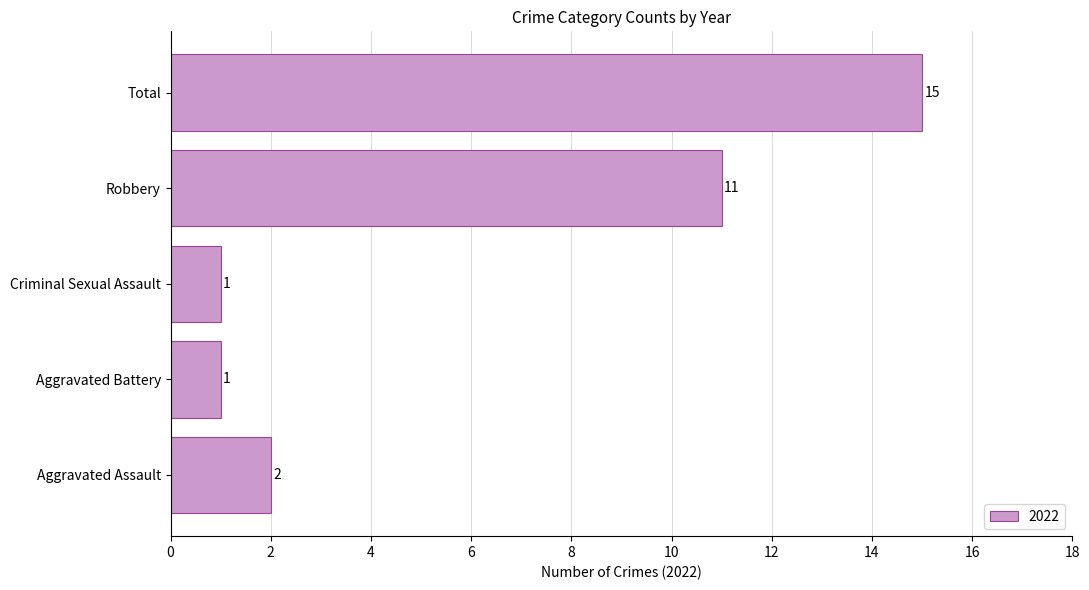

What is the change in value from Aggravated Assault to Total?

+13